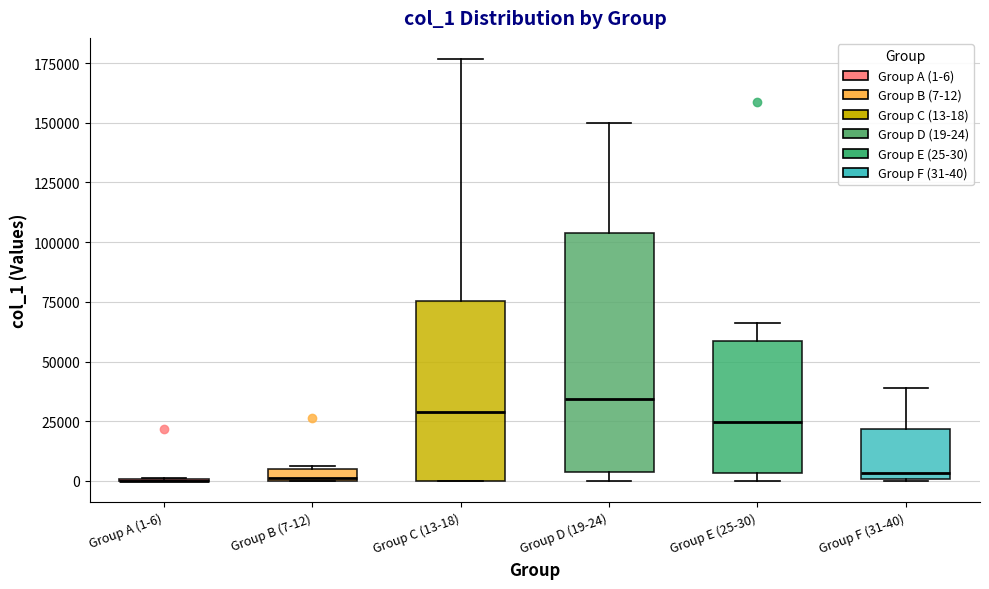

Which box is the tallest, from its lower edge to its upper edge?

Group D (19-24)